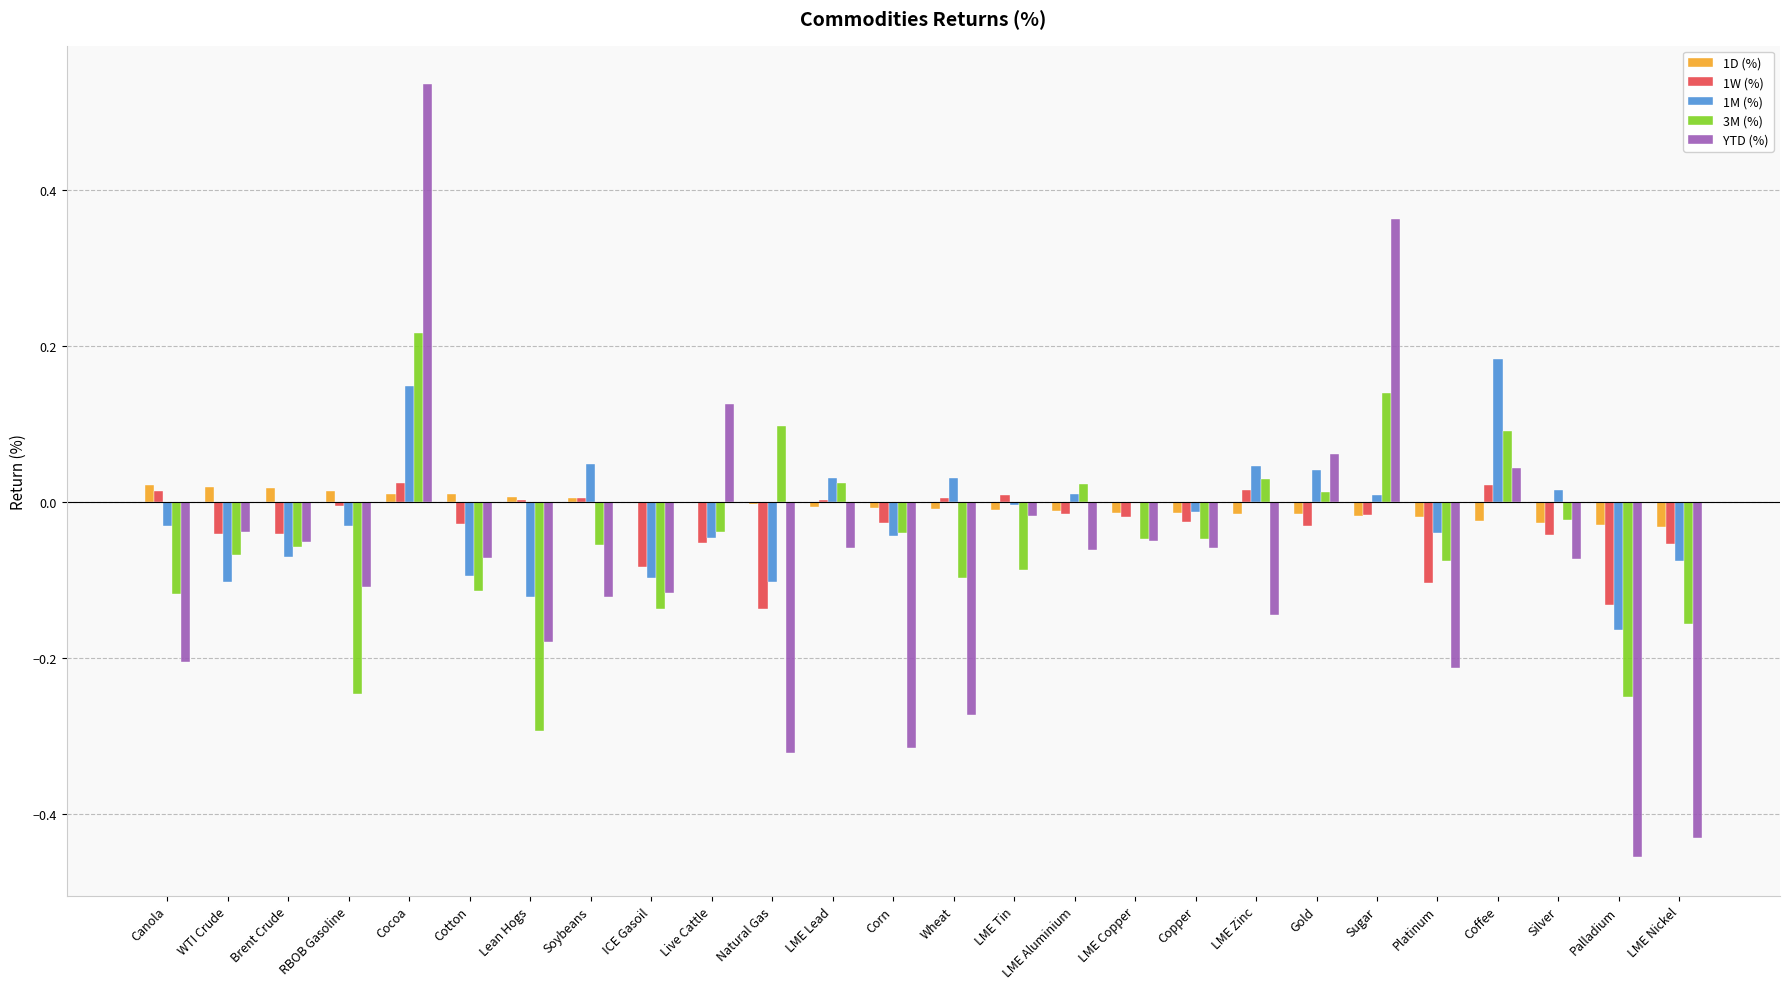

Is it true that 3M (%) equals 0.0 at Gold?

True